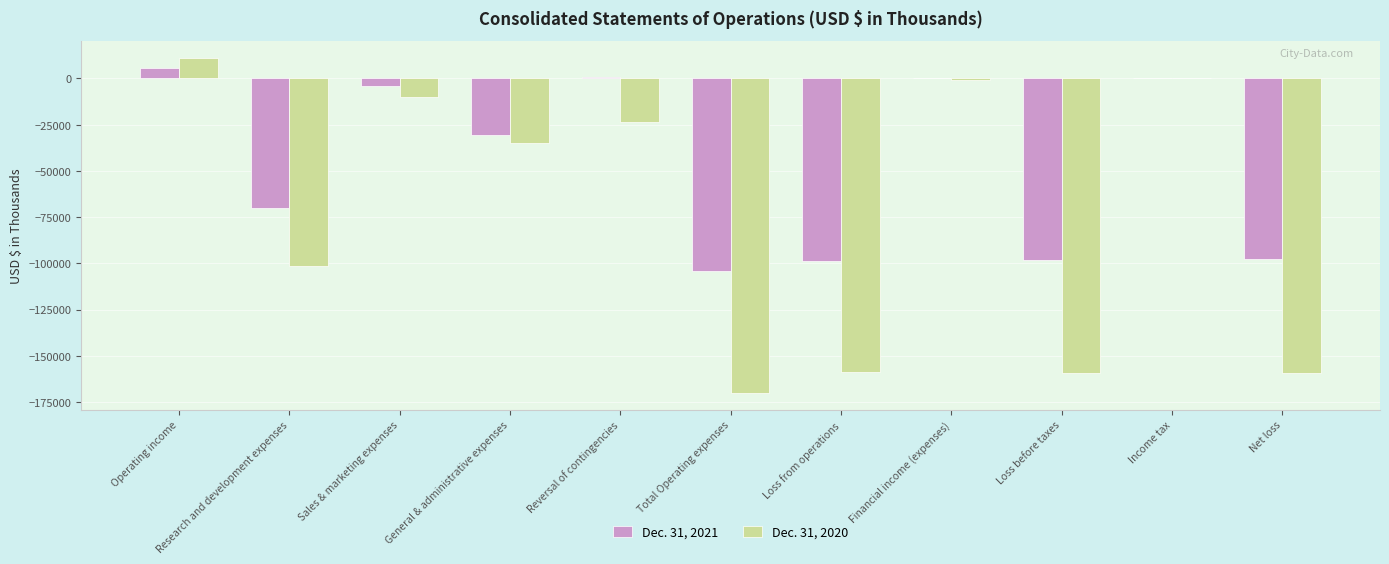

What is the average value of the Dec. 31, 2021 series?

-45159